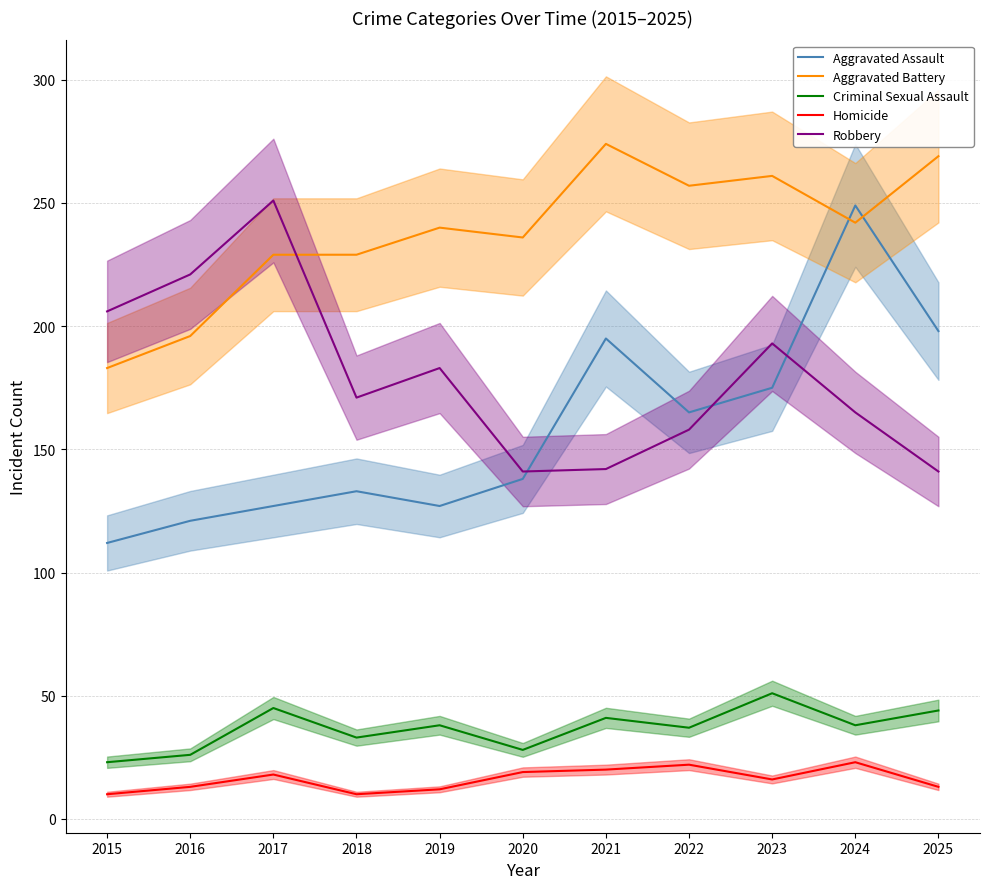

How many interior local peaks does the Aggravated Battery series have?

3